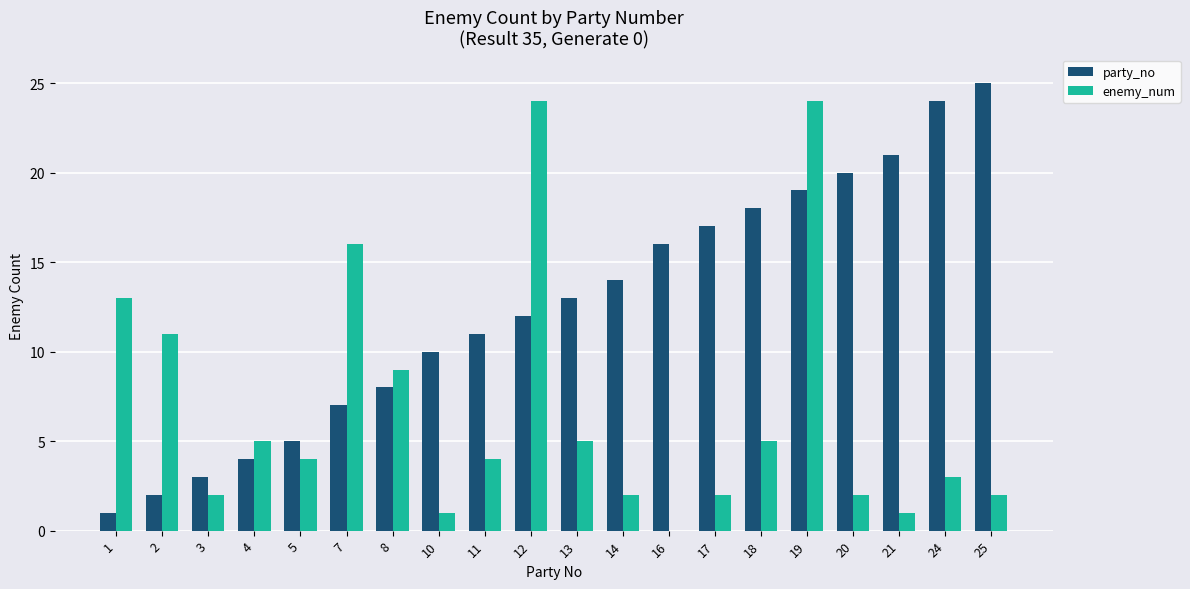

Is it true that party_no equals 2 at 5?

False